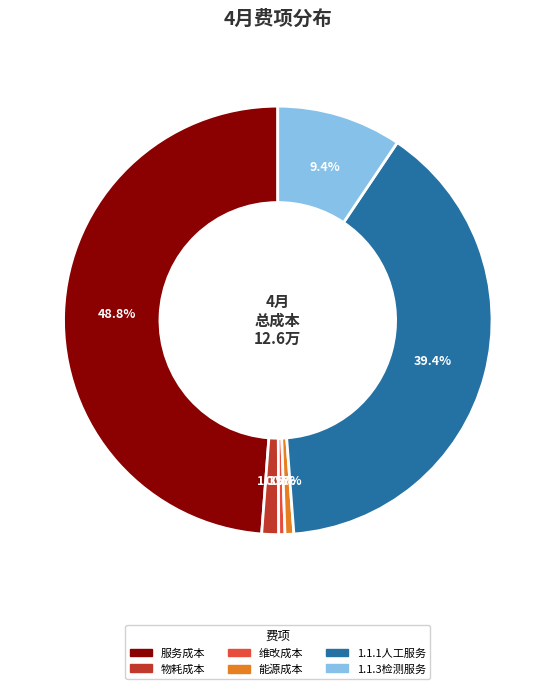

Is there any slice that represents more than half of the pie?

No